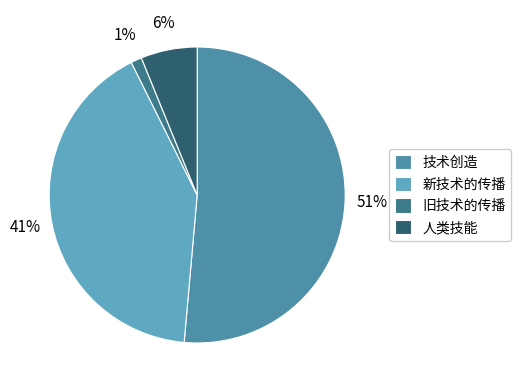

To the nearest percent, what portion does 新技术的传播 represent?

41%